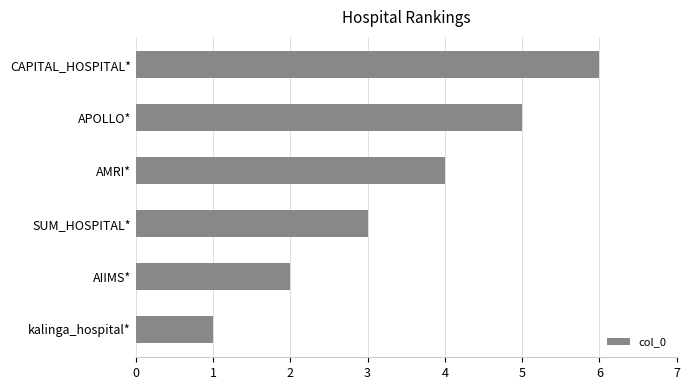

What is the average value?

4